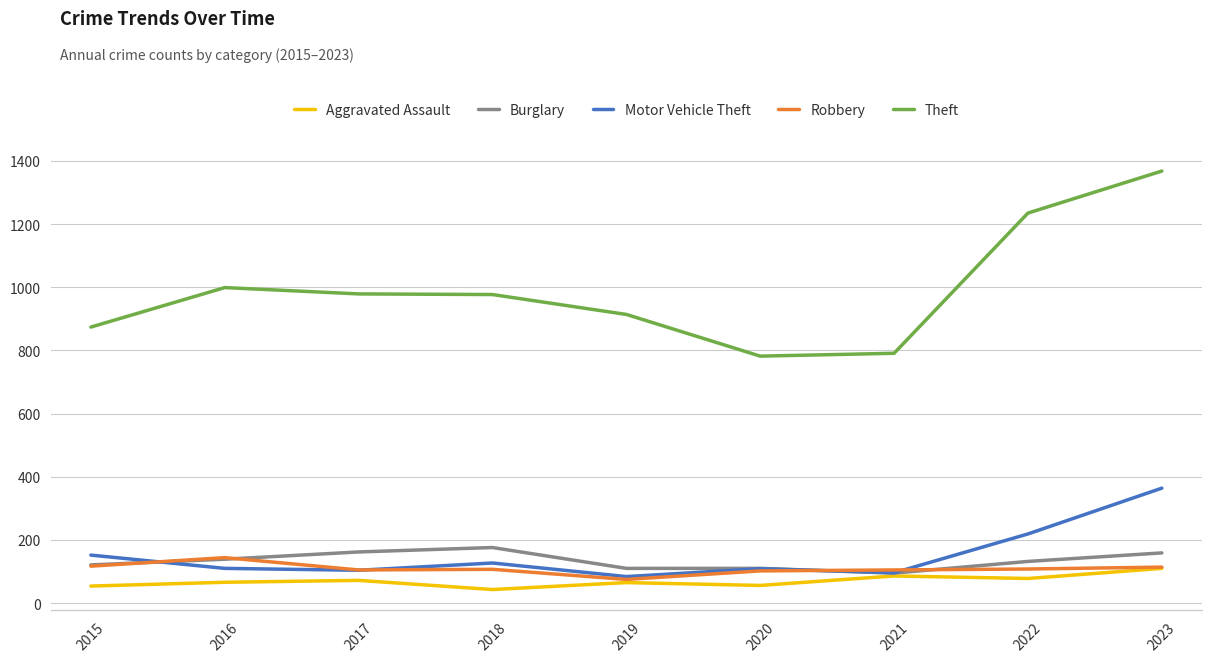

At how many categories does at least one series exceed 1355?

1